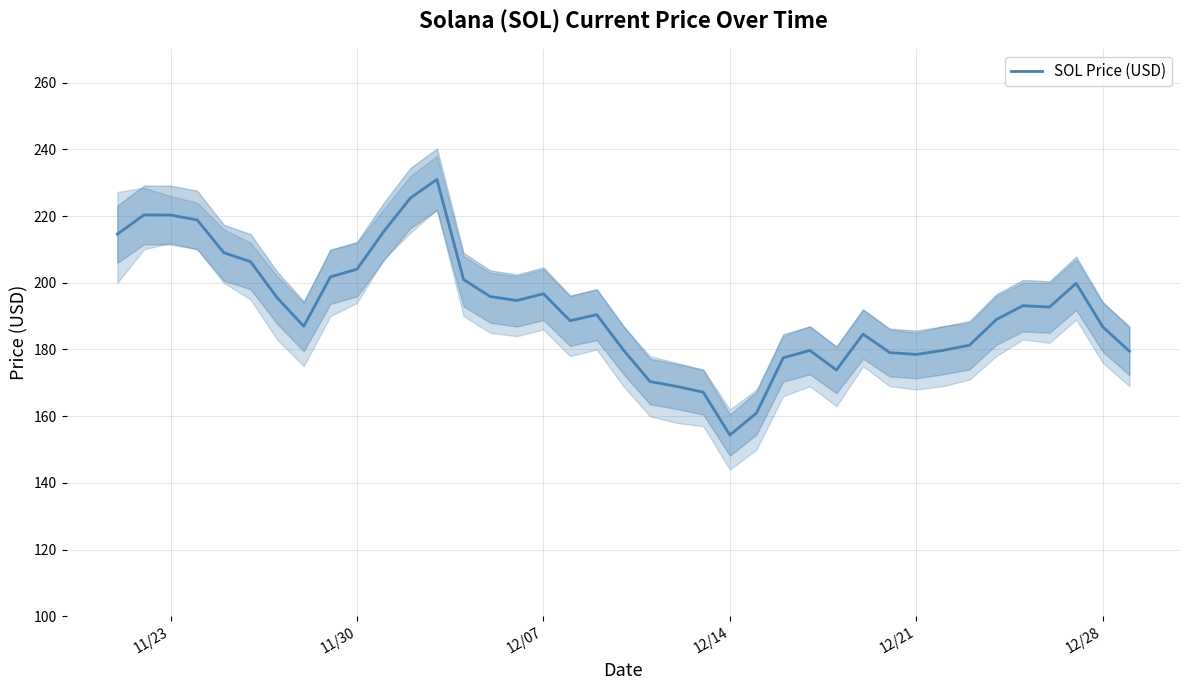

Reading left to right, what are all the values shown in this chart?

214.6	220.3	220.3	218.8	209.0	206.3	195.5	187.0	201.8	204.1	215.3	225.4	231.0	201.0	195.9	194.7	196.7	188.6	190.4	179.9	170.4	168.9	167.2	154.3	160.9	177.5	179.7	173.8	184.6	179.1	178.5	179.7	181.3	189.0	193.1	192.7	199.8	186.8	179.5